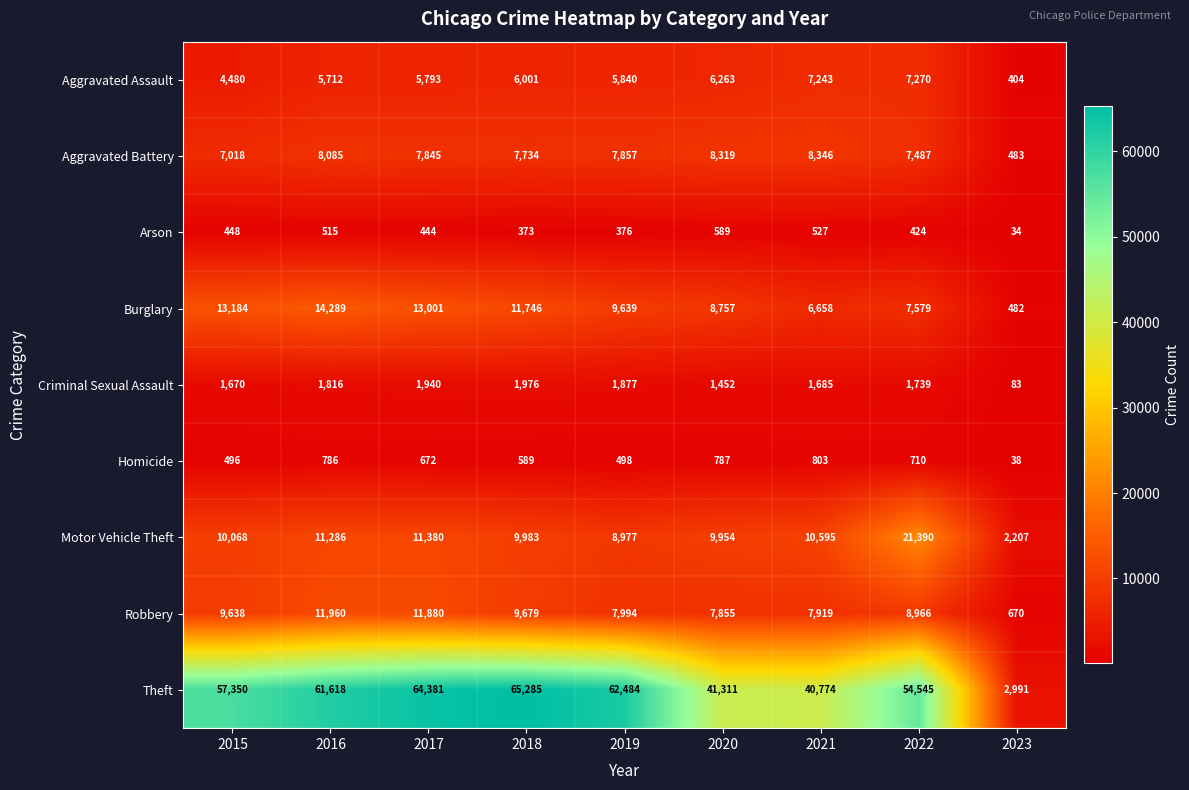

What is the sum of all Burglary values?

85335